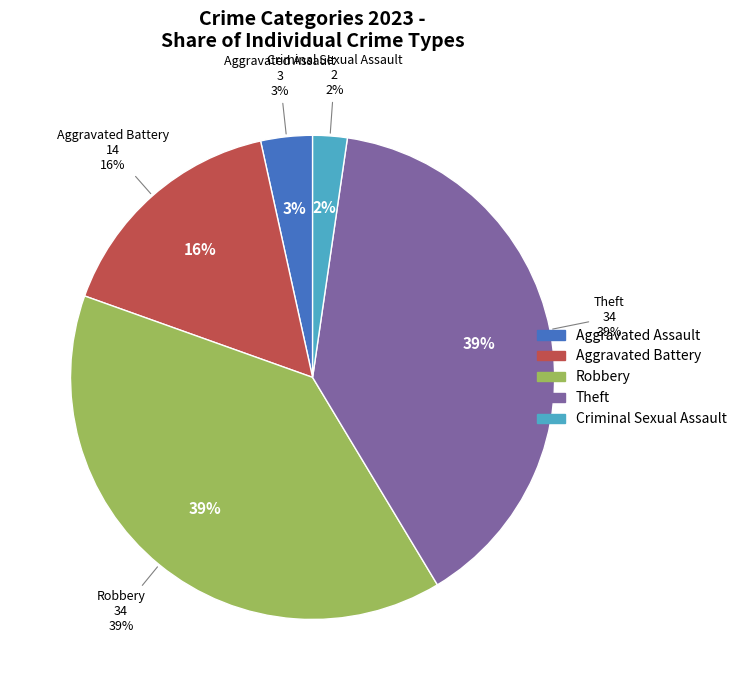

What is the change in value from Robbery to Criminal Sexual Assault?

-32